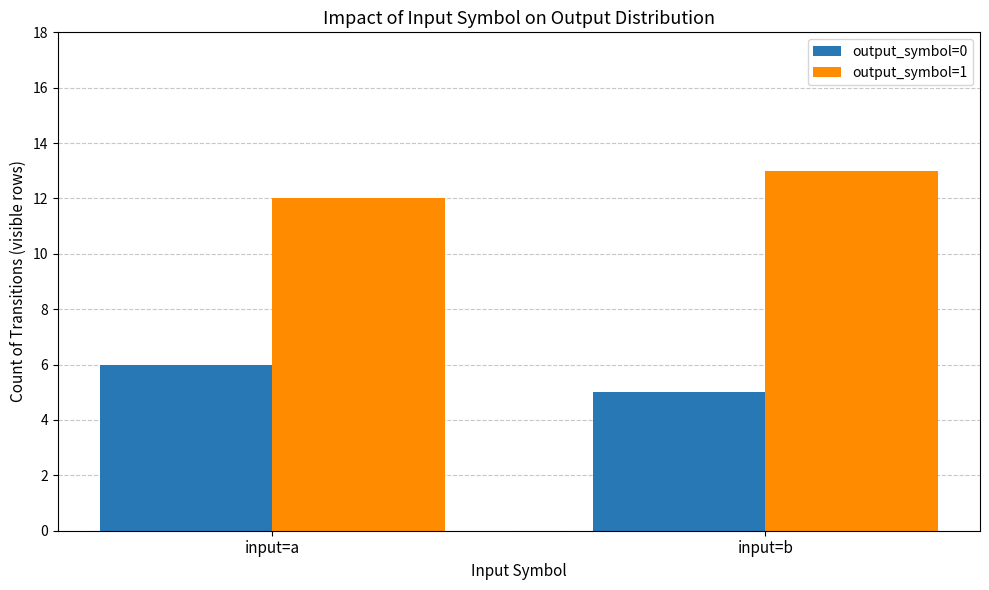

Is the value of output_symbol=0 at input=b greater than the value of output_symbol=1 at input=b?

No